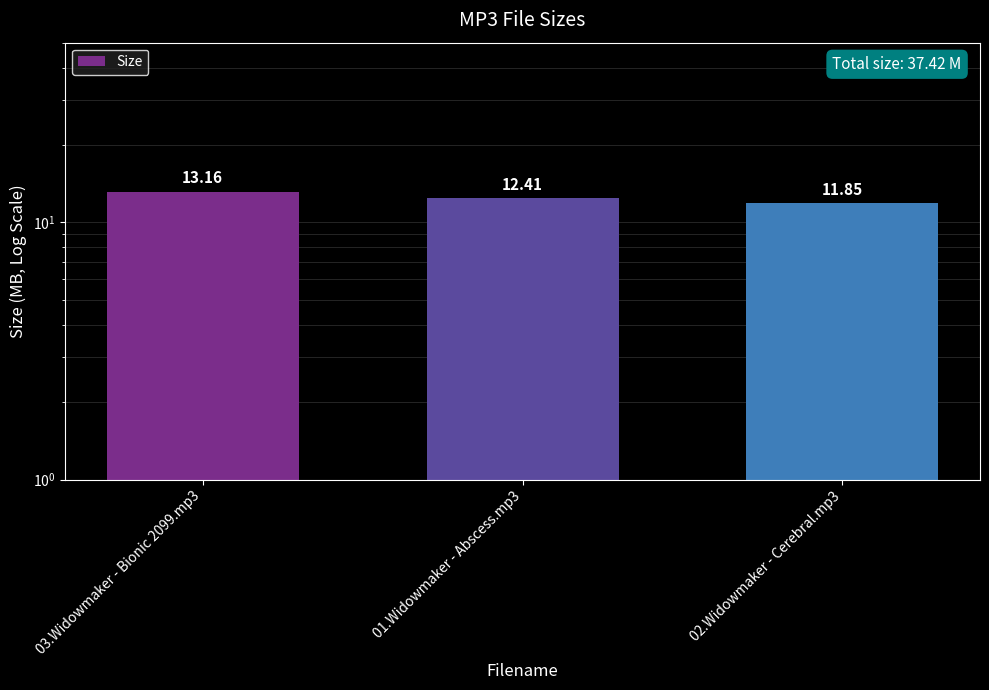

What is the average value?

12.5